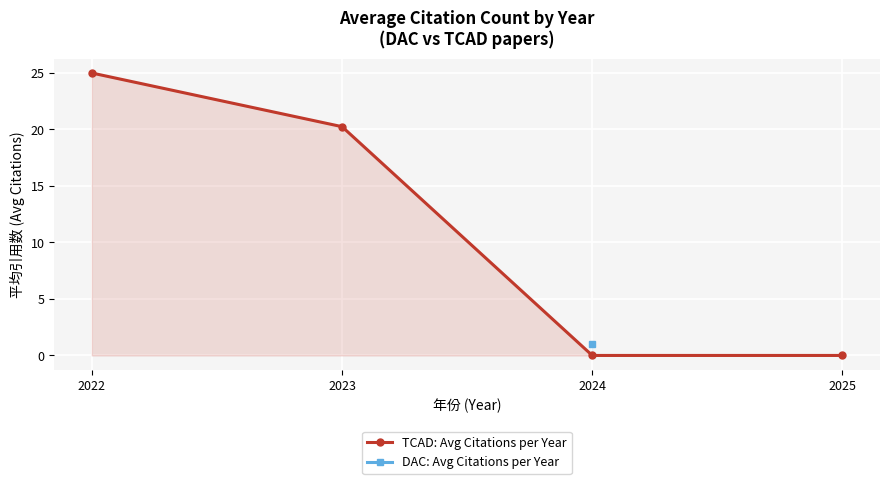

True or false: TCAD: Avg Citations per Year and DAC: Avg Citations per Year intersect in this chart.

False